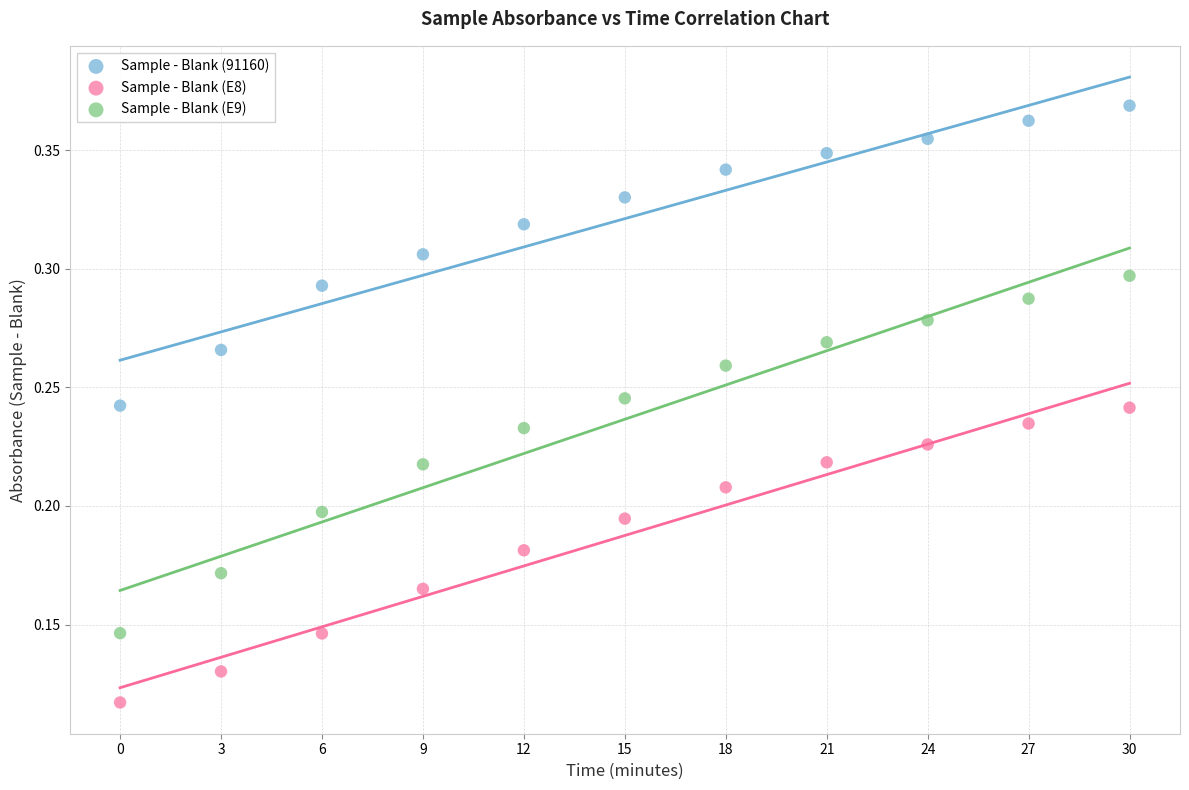

Which series contains the lowest Y value?

Sample - Blank (E8)